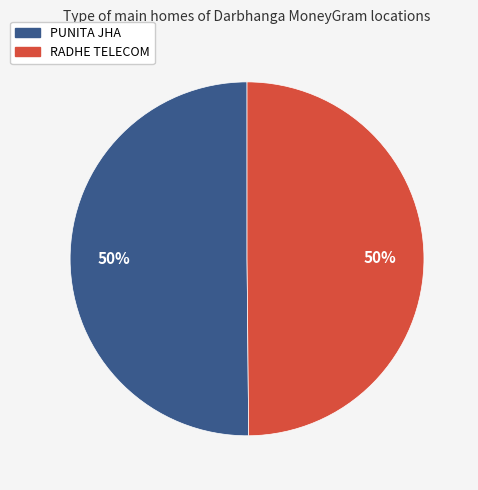

To the nearest percent, what is the combined percentage of PUNITA JHA and RADHE TELECOM?

100%